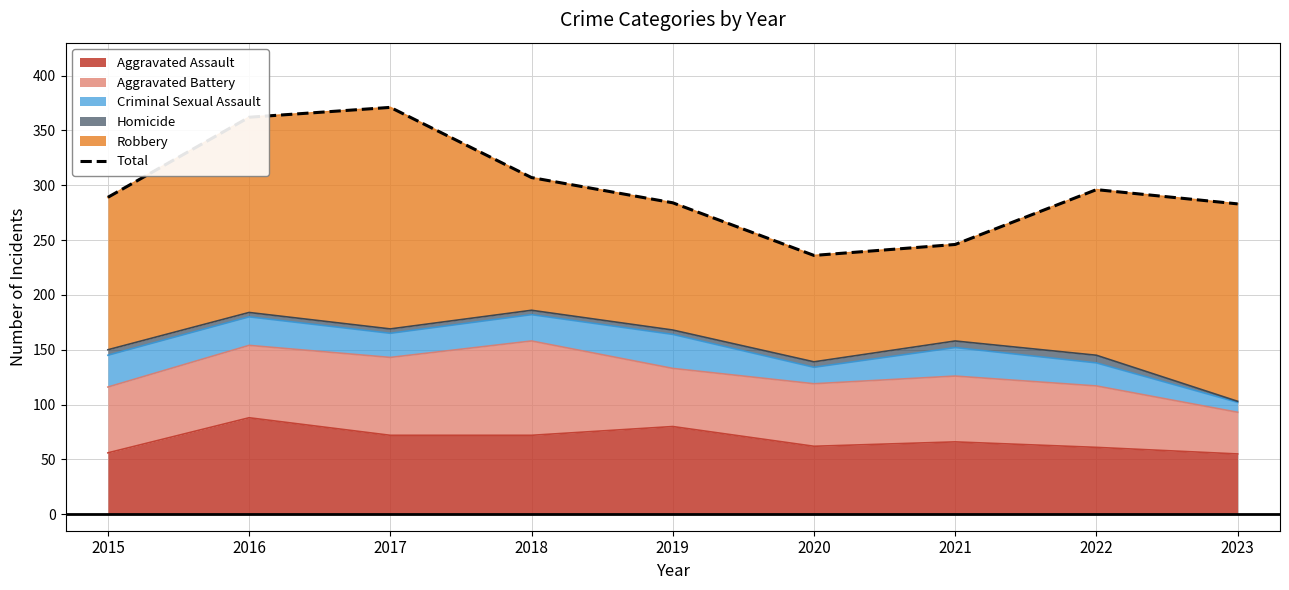

What is the difference between the values at 2019 and 2015?

5